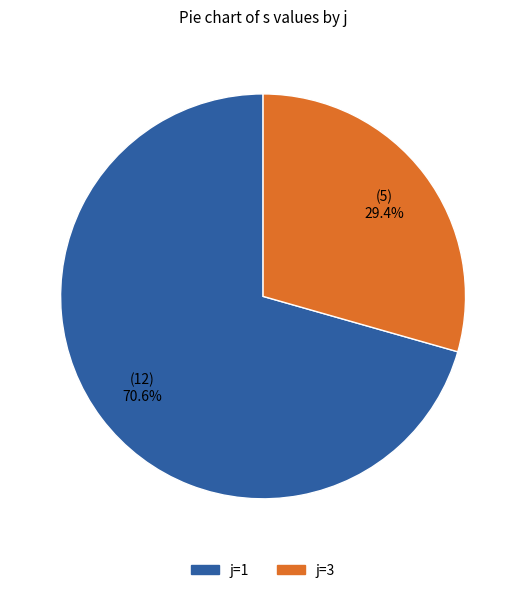

Is there any slice that represents more than half of the pie?

Yes